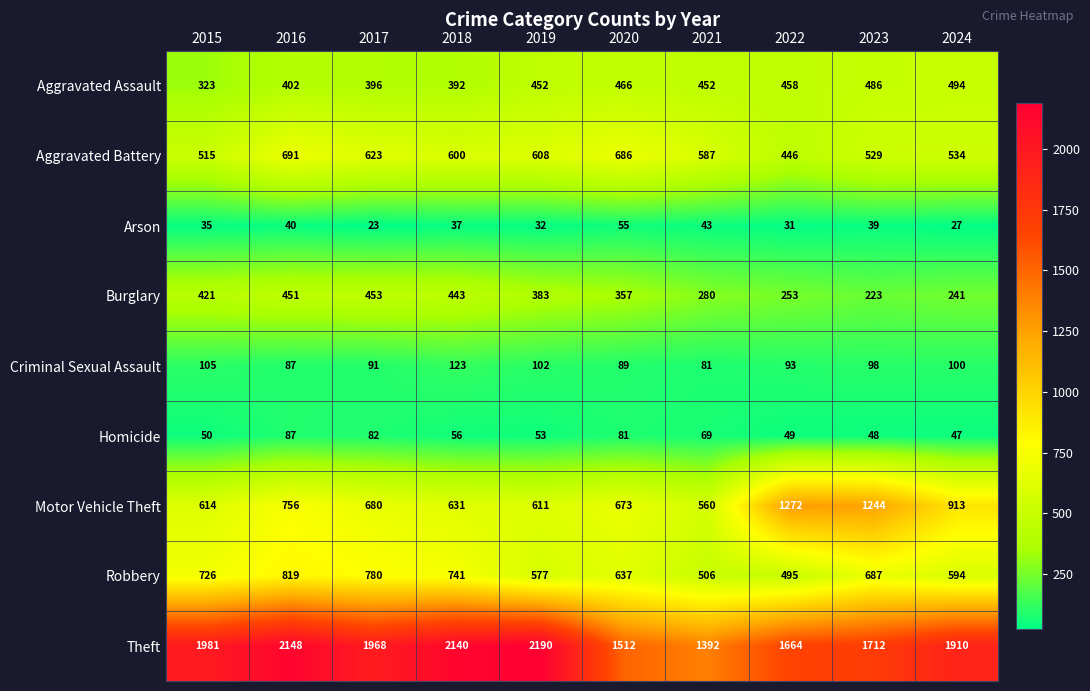

Is it true that Robbery equals 1122 at 2018?

False